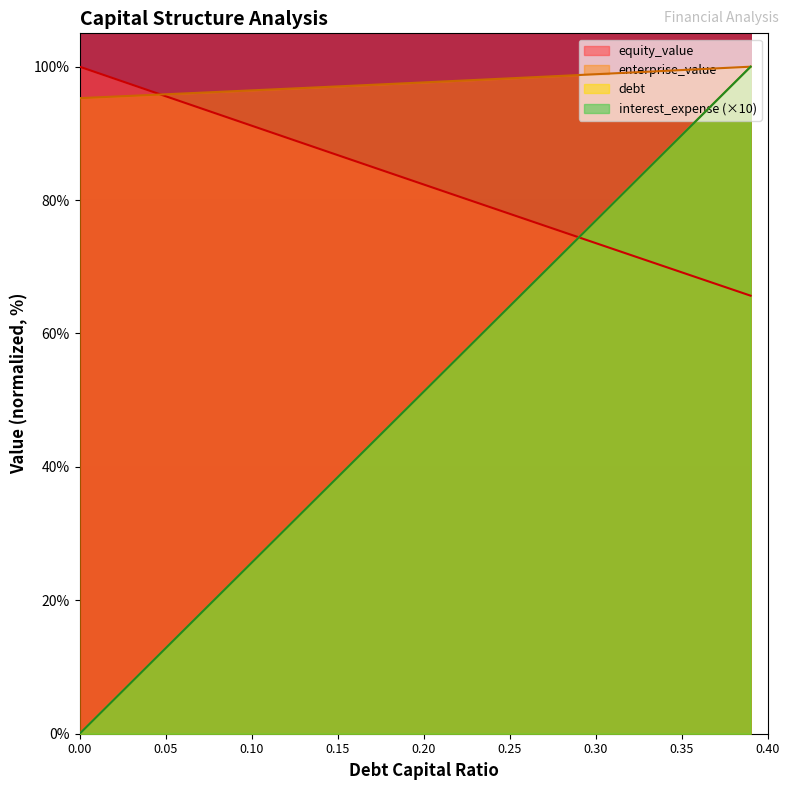

What is the average value of the enterprise_value series?

97.6